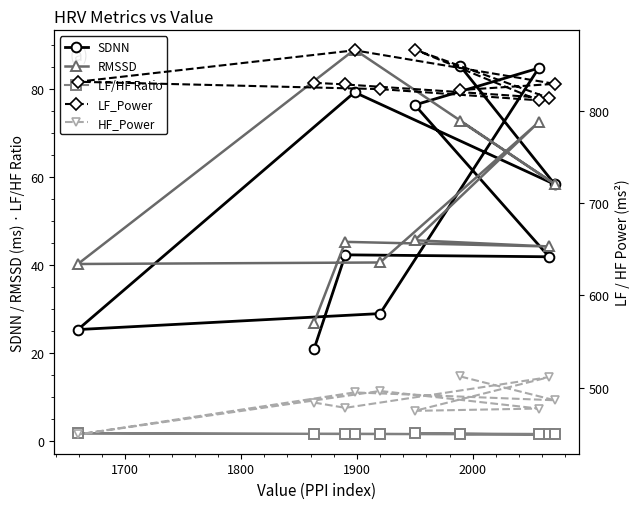

What is the sum of all LF_Power values?

8318.7